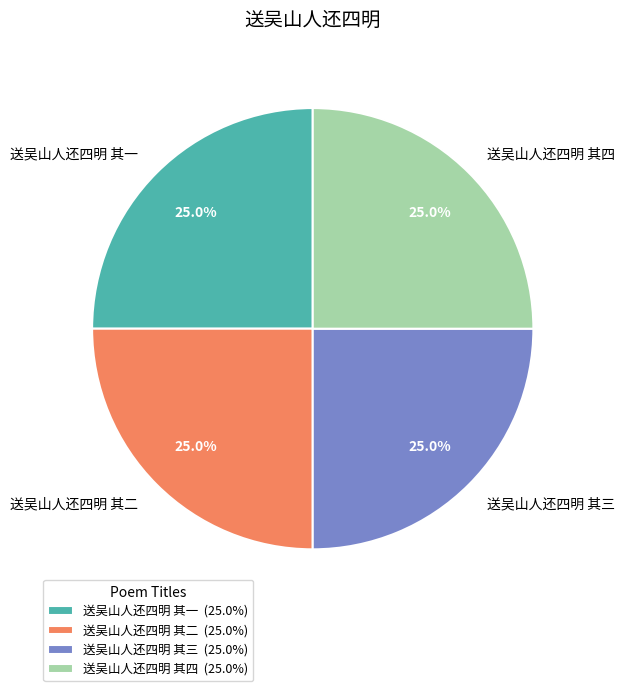

Approximately how many times larger is the value at 送吴山人还四明 其三 compared to 送吴山人还四明 其四?

1.0